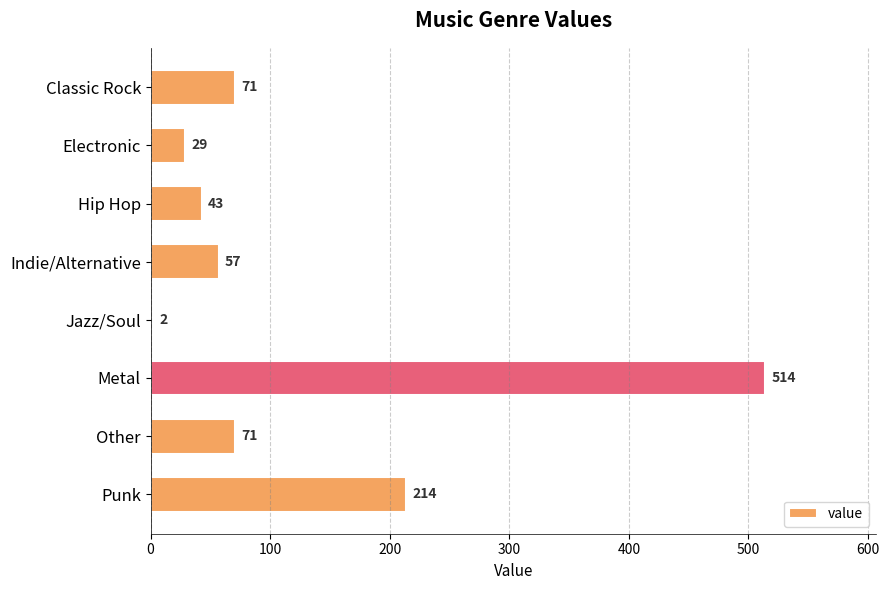

What is the minimum value shown in the chart?

2